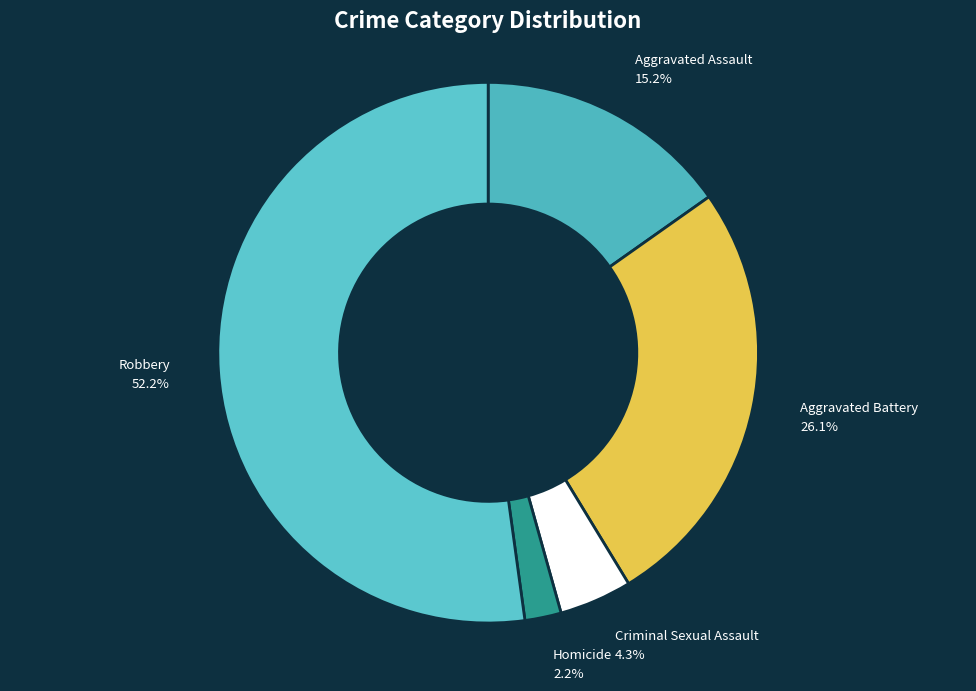

Which category has the biggest portion of the pie?

Robbery